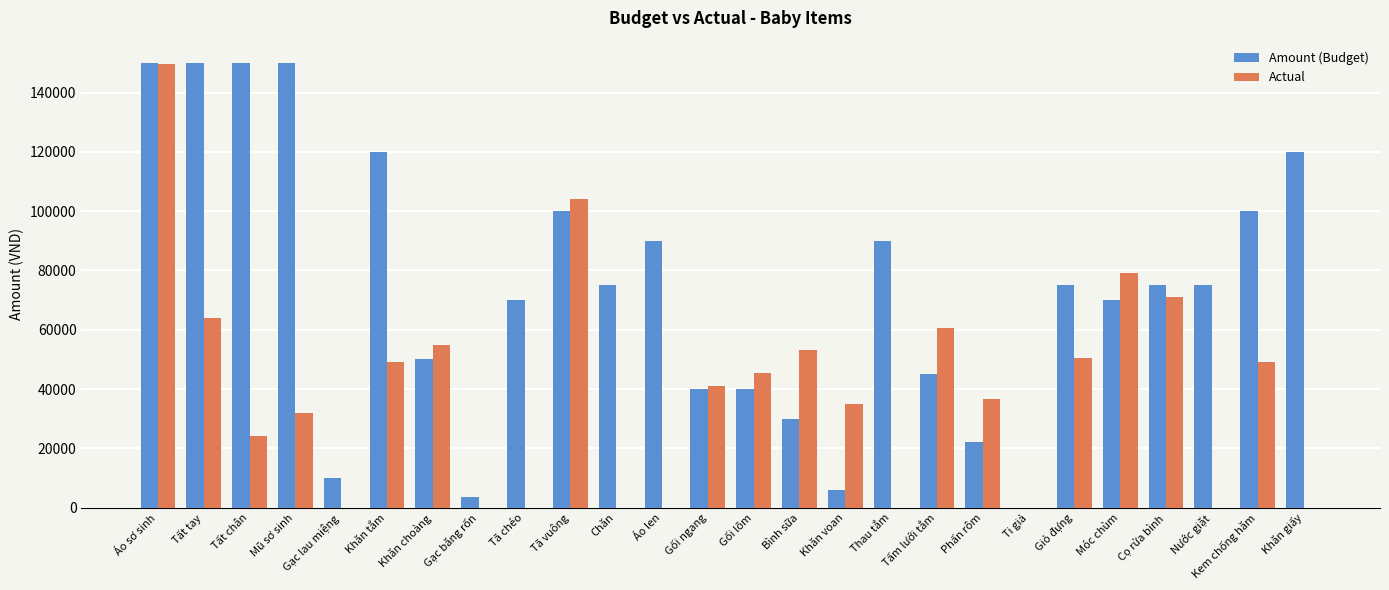

Does the chart contain stacked bars?

No